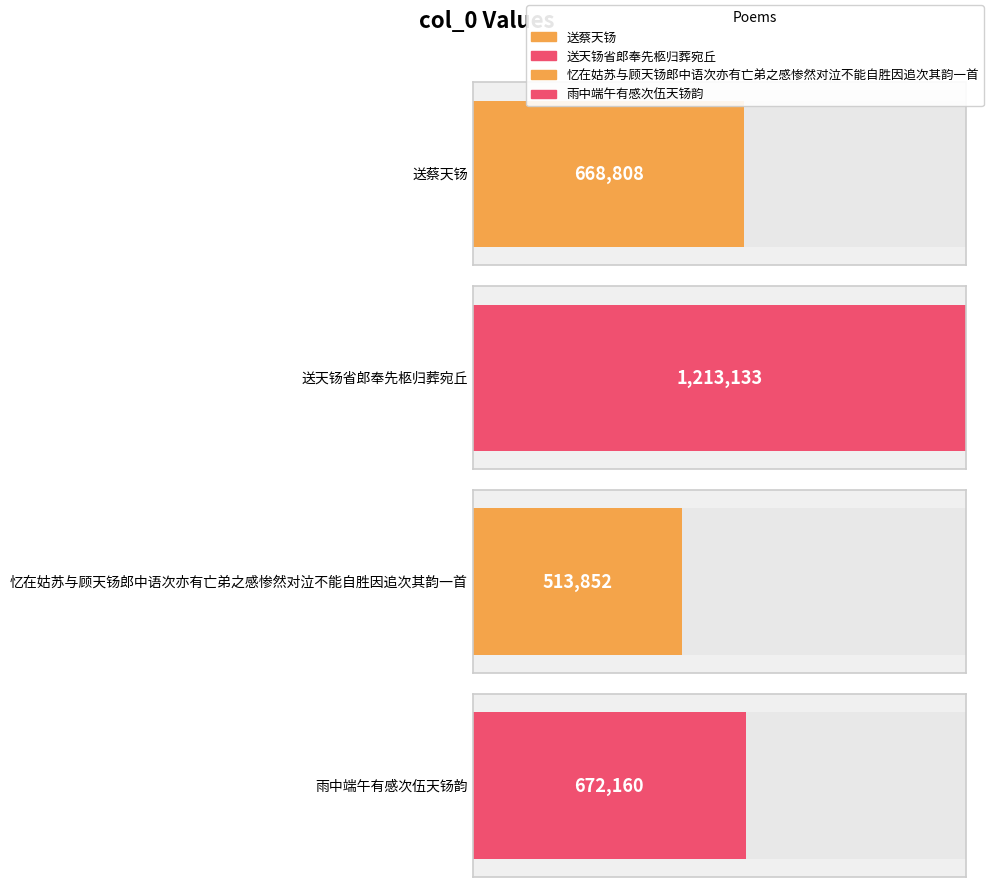

Is it true that the value at 雨中端午有感次伍天钖韵 is 672160?

True